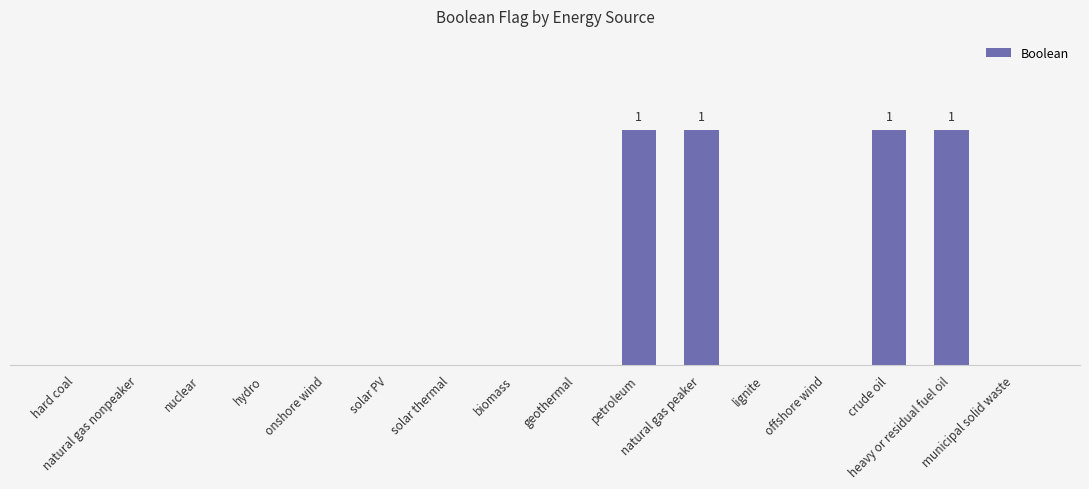

List the labels in order of value, smallest first.

hard coal, natural gas nonpeaker, nuclear, hydro, onshore wind, solar PV, solar thermal, biomass, geothermal, lignite, offshore wind, municipal solid waste, petroleum, natural gas peaker, crude oil, heavy or residual fuel oil